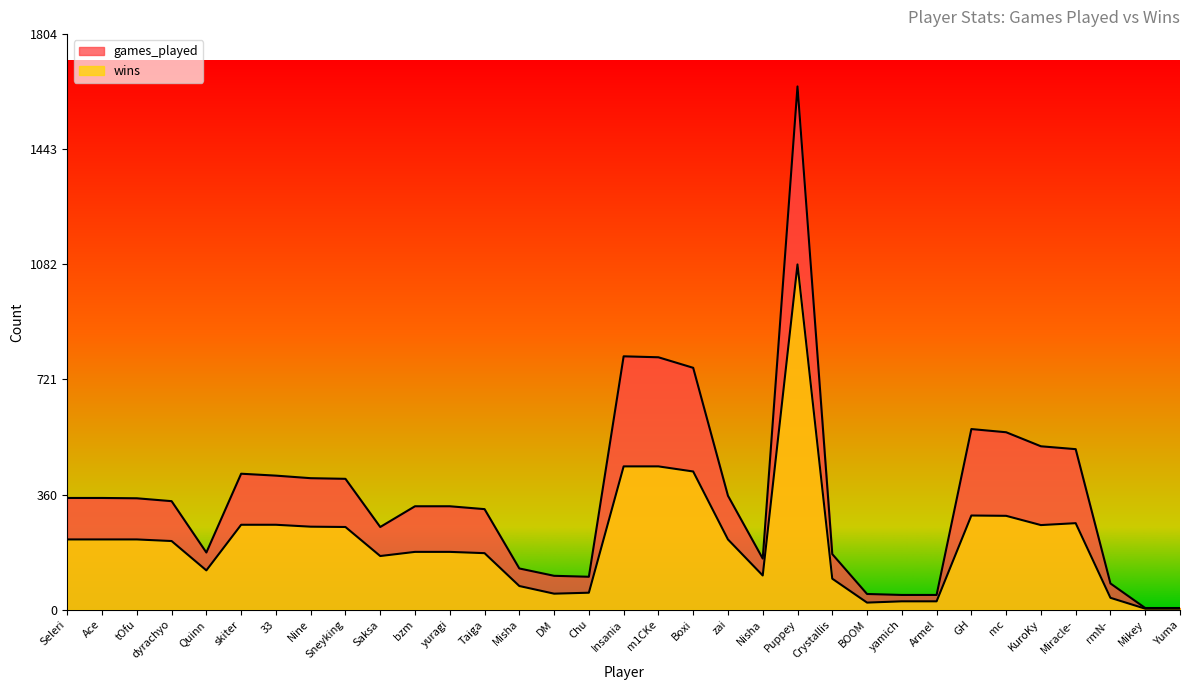

Reading left to right, what are all the values shown in this chart?

games_played: Seleri=350	Ace=350	tOfu=349	dyrachyo=340	Quinn=179	skiter=426	33=420	Nine=412	Sneyking=410	Saksa=259	bzm=324	yuragi=324	Taiga=315	Misha=129	DM=106	Chu=103	Insania=794	m1CKe=791	Boxi=758	zai=357	Nisha=160	Puppey=1640	Crystallis=174	BOOM=49	yamich=46	Armel=46	GH=566	mc=556	KuroKy=512	Miracle-=503	rmN-=82	Mikey=5	Yuma=5
wins: Seleri=220	Ace=220	tOfu=220	dyrachyo=215	Quinn=123	skiter=266	33=266	Nine=260	Sneyking=259	Saksa=168	bzm=181	yuragi=181	Taiga=177	Misha=74	DM=50	Chu=53	Insania=449	m1CKe=449	Boxi=433	zai=220	Nisha=107	Puppey=1082	Crystallis=97	BOOM=22	yamich=26	Armel=26	GH=295	mc=294	KuroKy=265	Miracle-=271	rmN-=37	Mikey=3	Yuma=3